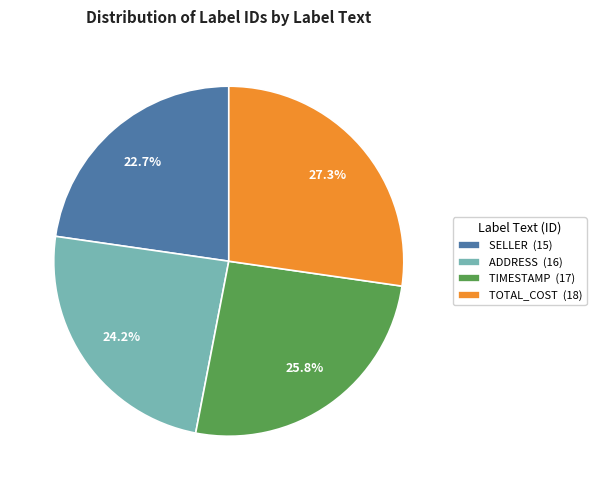

Approximately how many times larger is the value at TIMESTAMP compared to TOTAL_COST?

0.9